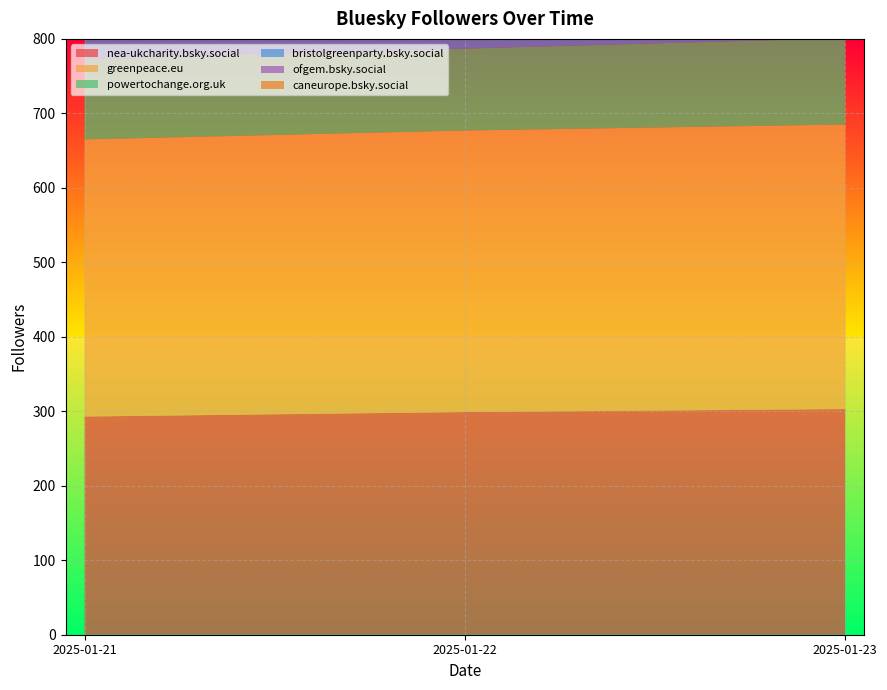

Reading left to right, transcribe all the data shown in this chart.

nea-ukcharity.bsky.social: 2025-01-21=293	2025-01-22=299	2025-01-23=303
greenpeace.eu: 2025-01-21=372	2025-01-22=378	2025-01-23=382
powertochange.org.uk: 2025-01-21=108	2025-01-22=110	2025-01-23=116
bristolgreenparty.bsky.social: 2025-01-21=650	2025-01-22=654	2025-01-23=656
ofgem.bsky.social: 2025-01-21=59	2025-01-22=62	2025-01-23=63
caneurope.bsky.social: 2025-01-21=87	2025-01-22=89	2025-01-23=89